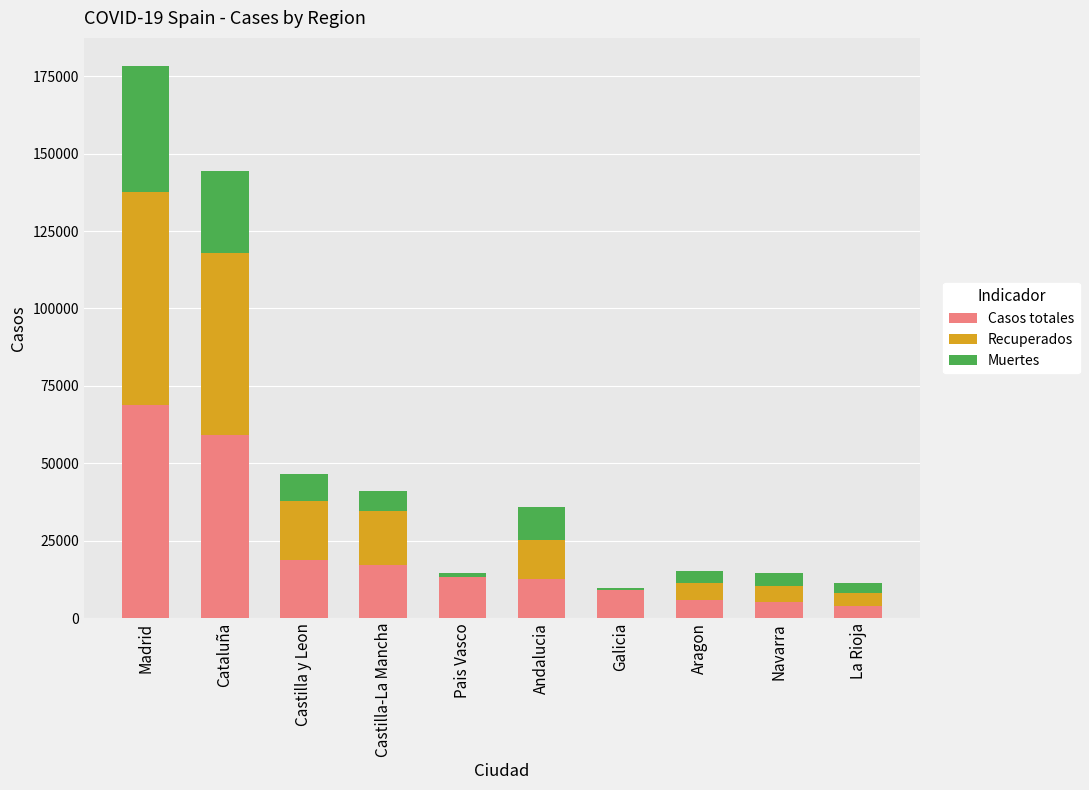

What is the total value across all series at Castilla-La Mancha?

40910